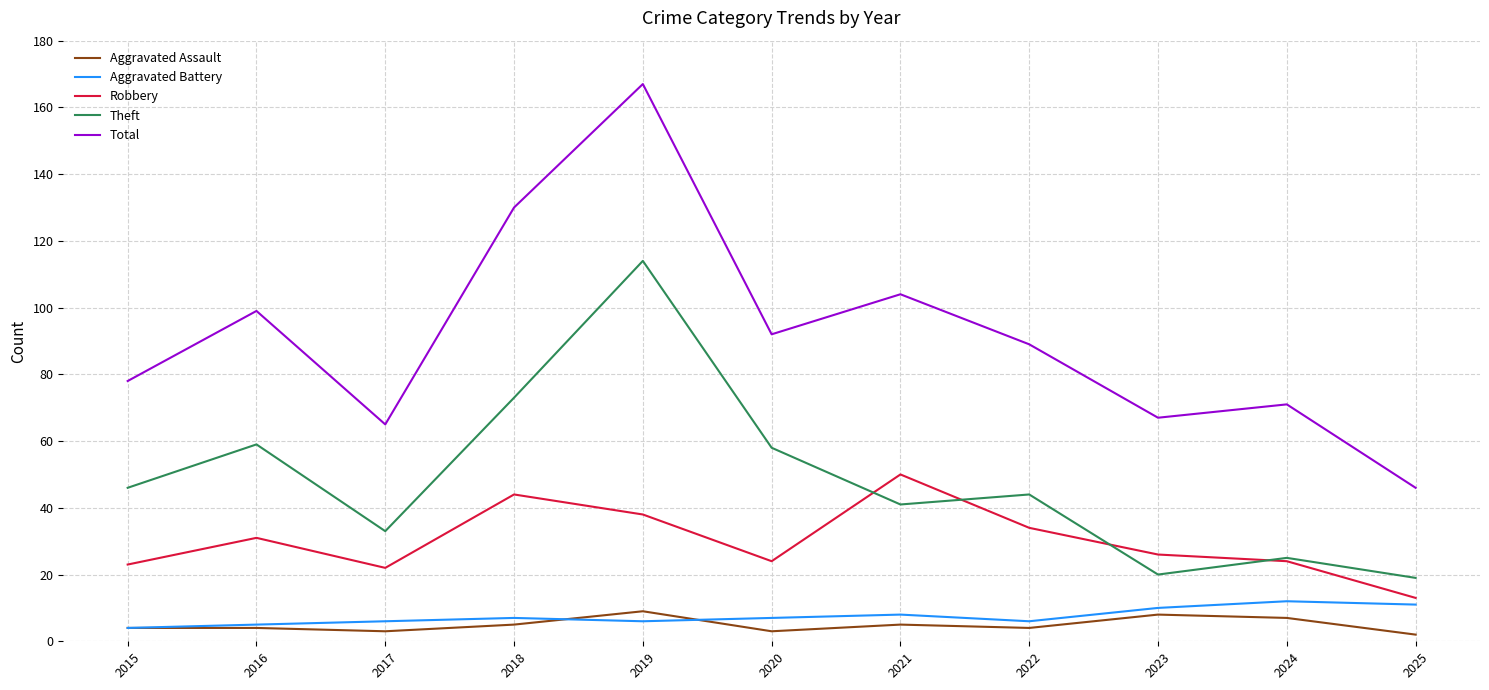

What value does the Robbery series have at 2021?

50